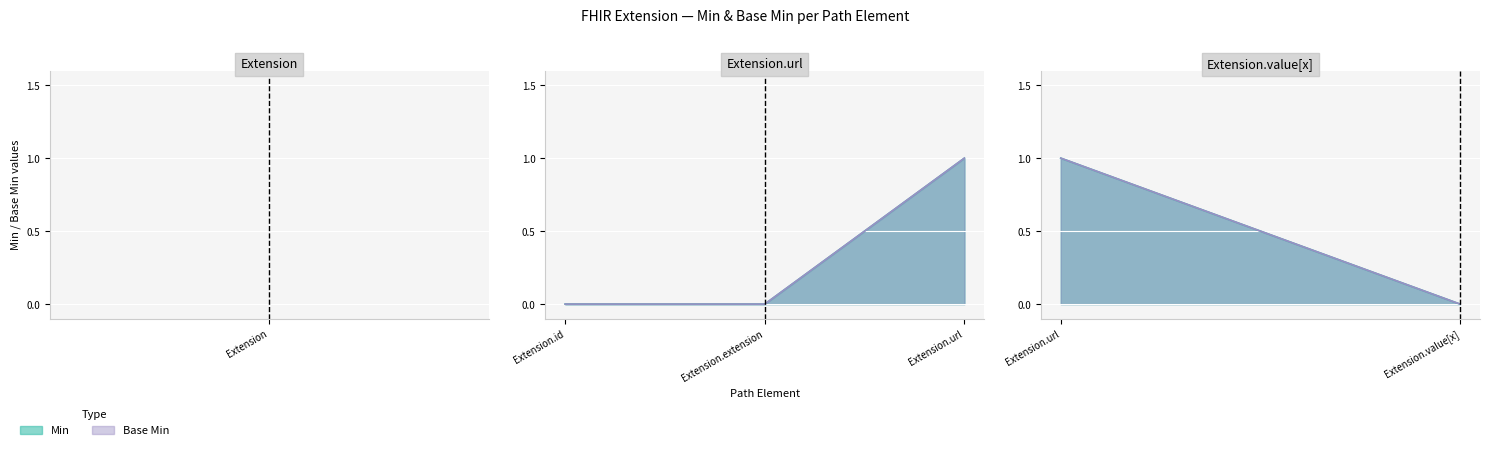

At how many categories does at least one series exceed 0?

1